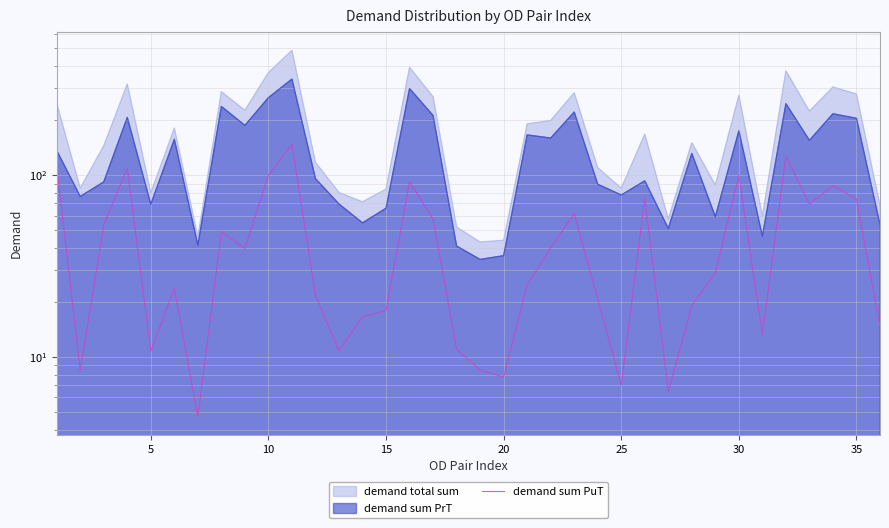

What is the difference between the second highest and minimum values?

123.0